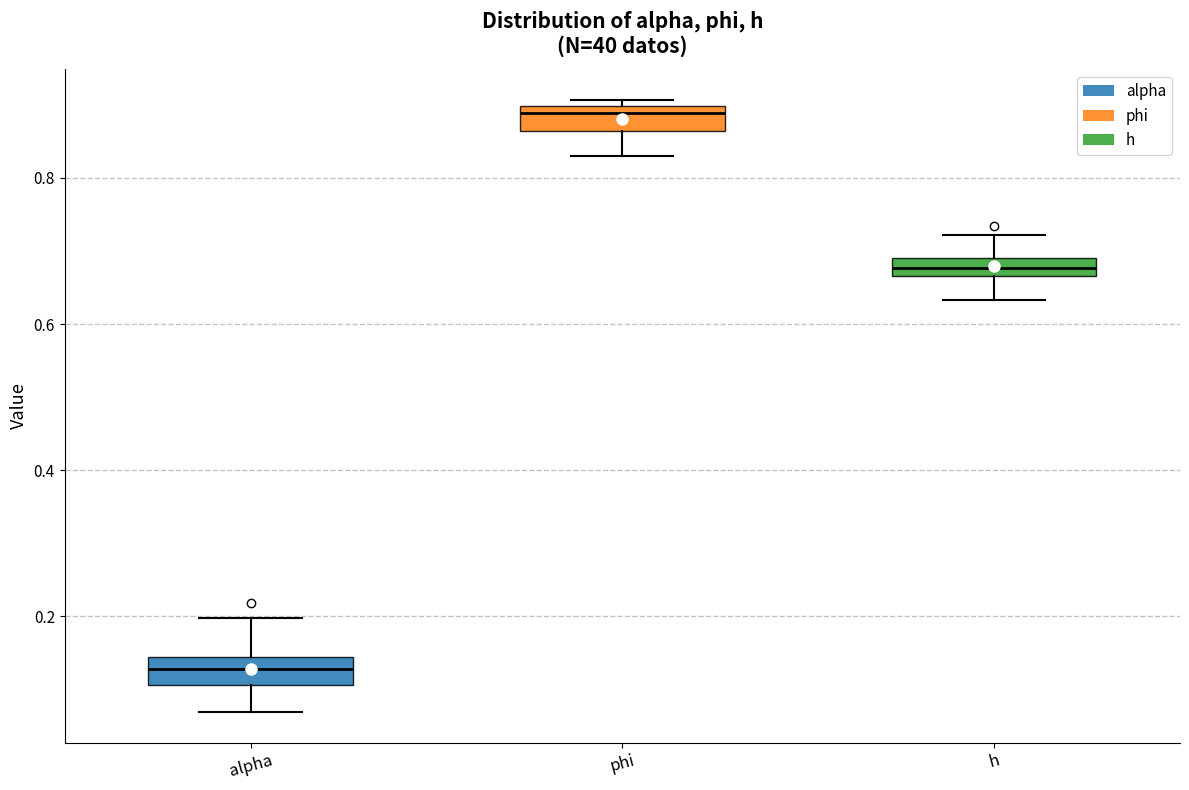

Where does the median line of the box for alpha sit on the y-axis? The values are not printed on the chart, so give them approximately, as read against the axis.

0.12